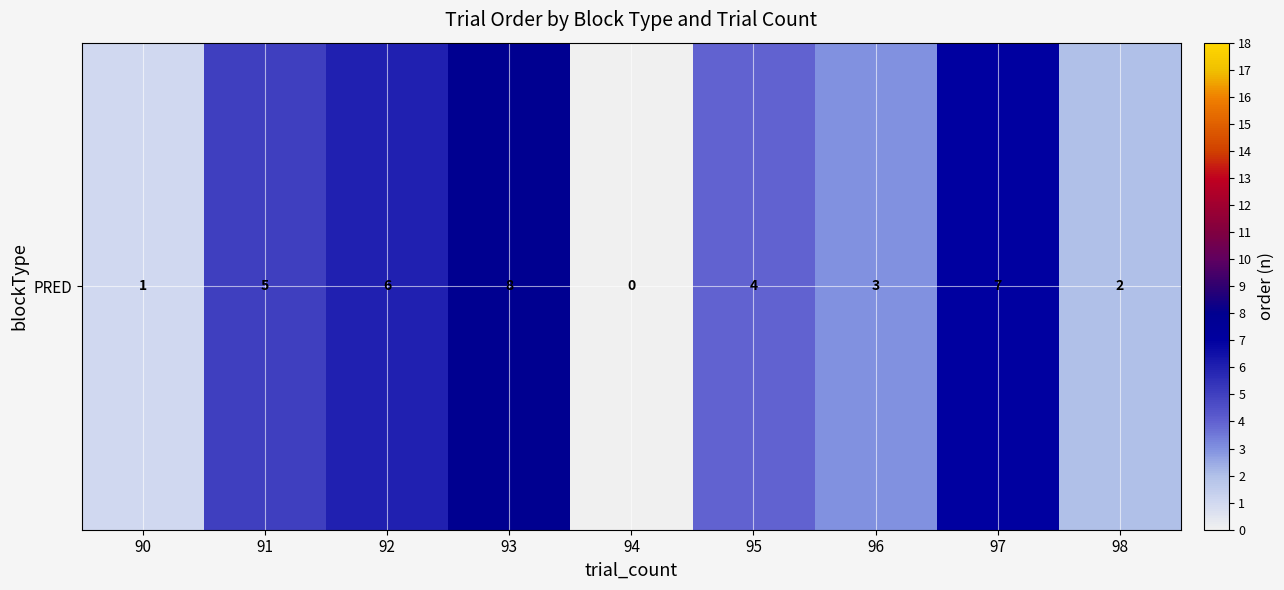

Reading right to left, what are all the values shown in this chart?

98=2	97=7	96=3	95=4	94=0	93=8	92=6	91=5	90=1